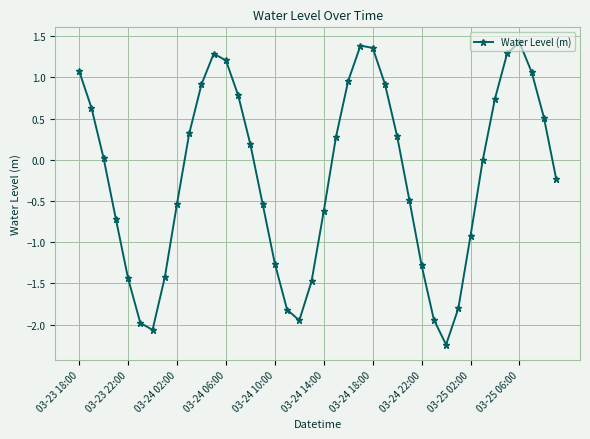

What is the value of the 7th point from the left?

-2.1